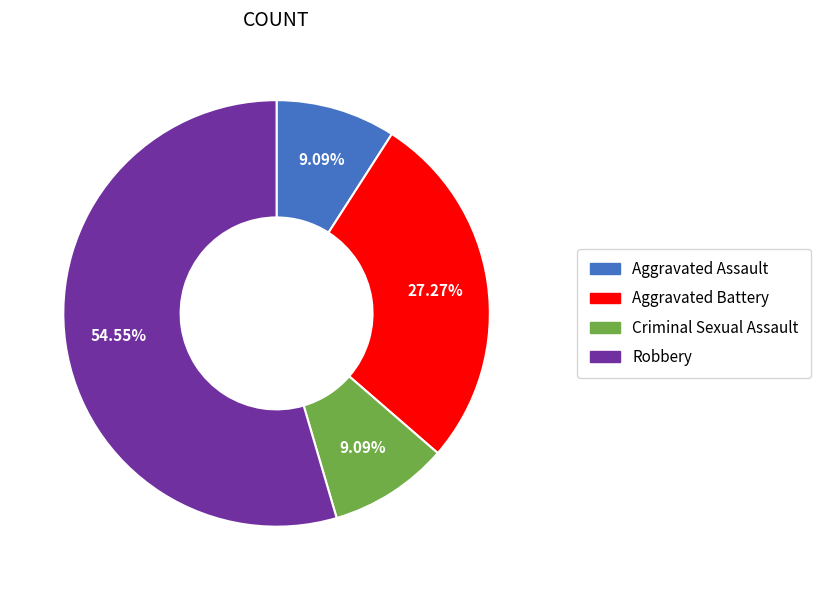

The Aggravated Battery slice represents 27% of the pie. True or false?

True